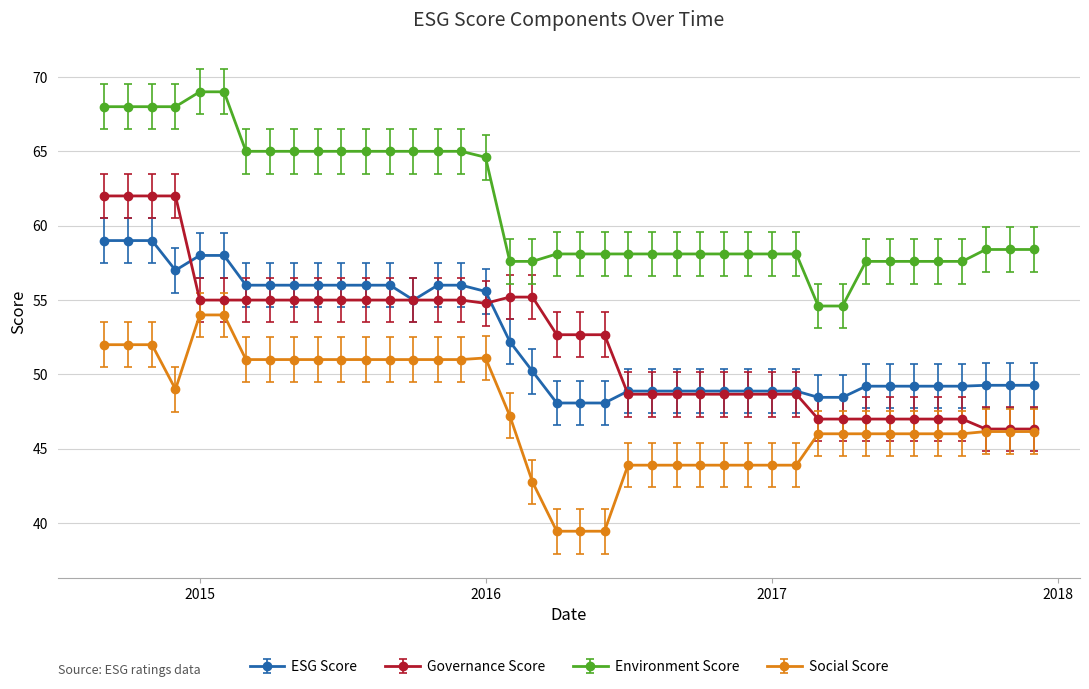

Rank the series by their maximum value, from lowest to highest.

Social Score, ESG Score, Governance Score, Environment Score